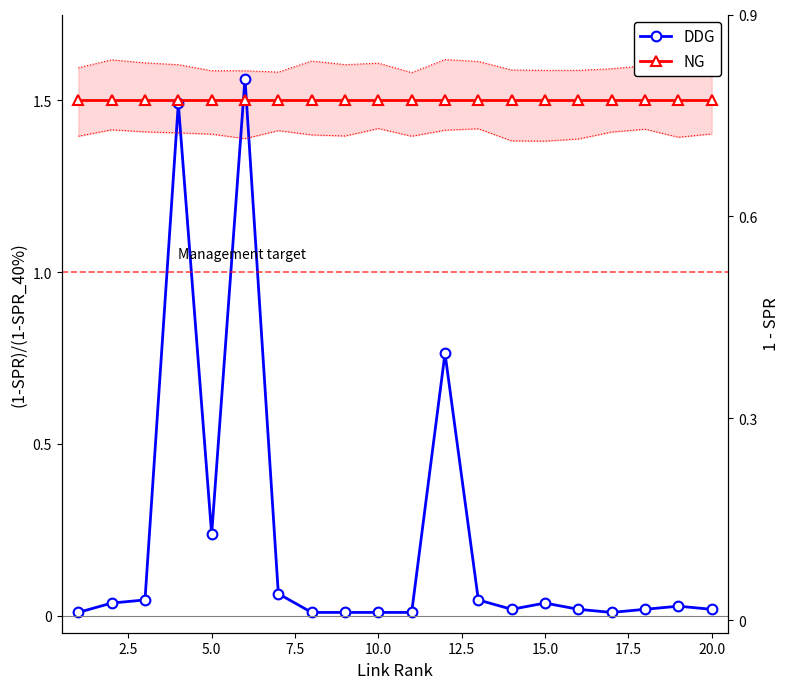

What is the greatest value displayed?

1.6